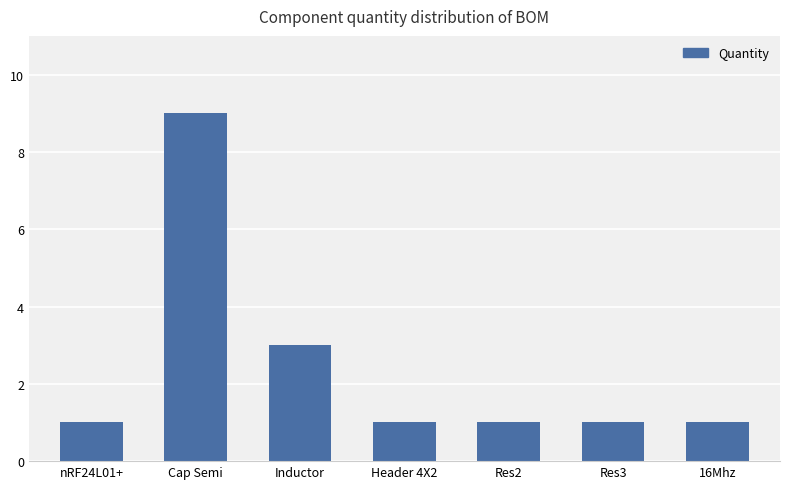

What position from the right is Res2?

3